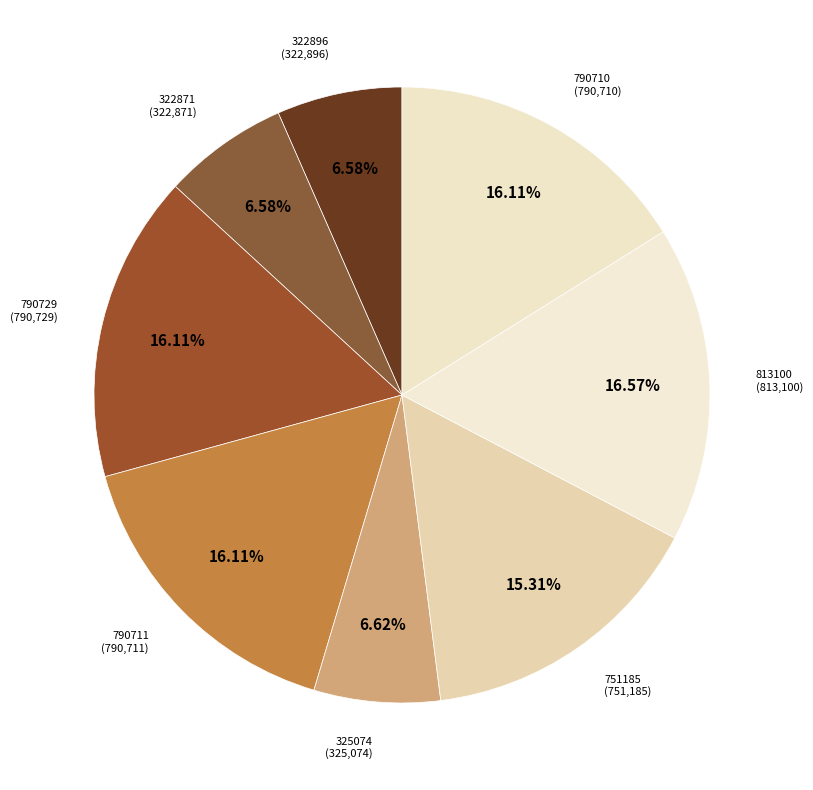

Is 790711 the majority of the pie?

No